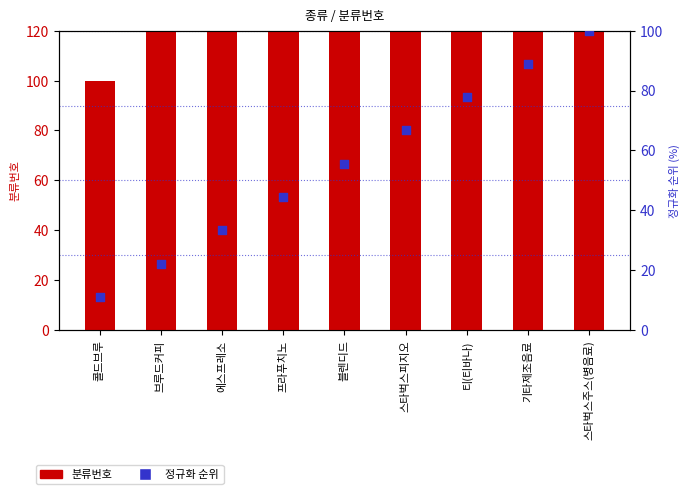

At how many categories does at least one series exceed 389?

6